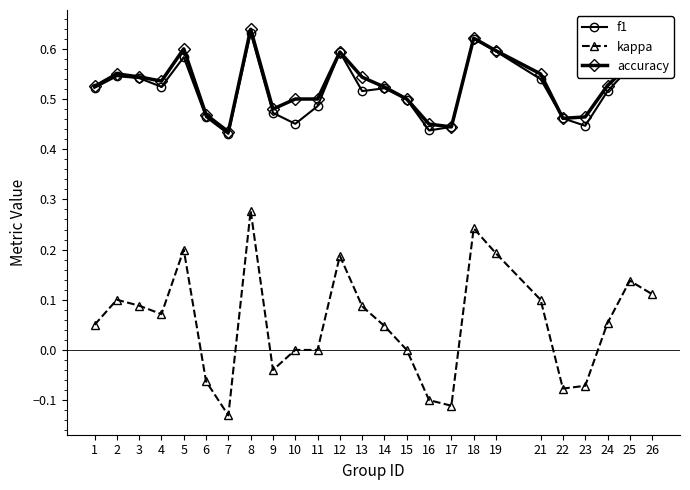

True or false: accuracy has a value of 0.3 at 15.

False